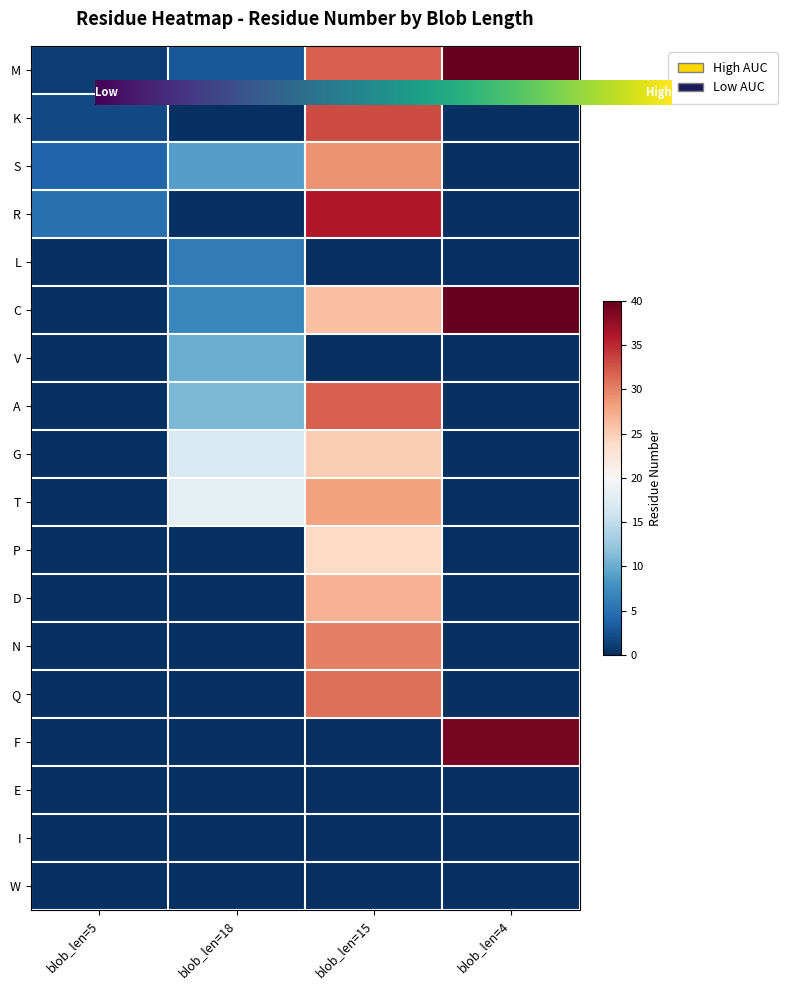

What is the average value of the K series?

9